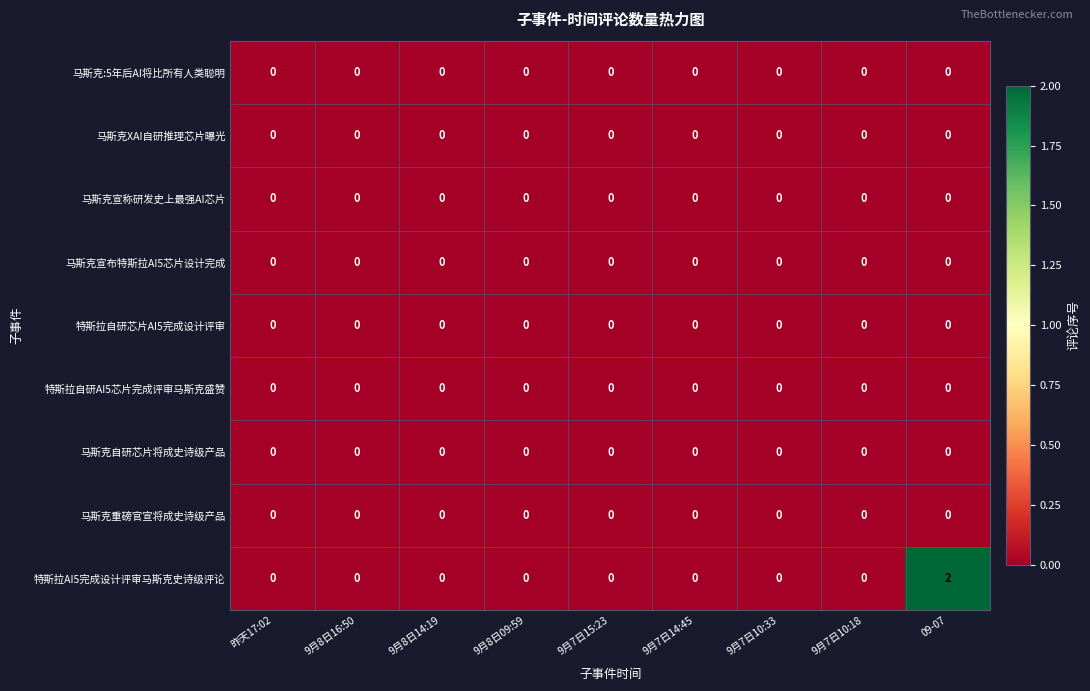

The value of 马斯克宣称研发史上最强AI芯片 at 9月7日10:18 is 0. True or false?

True